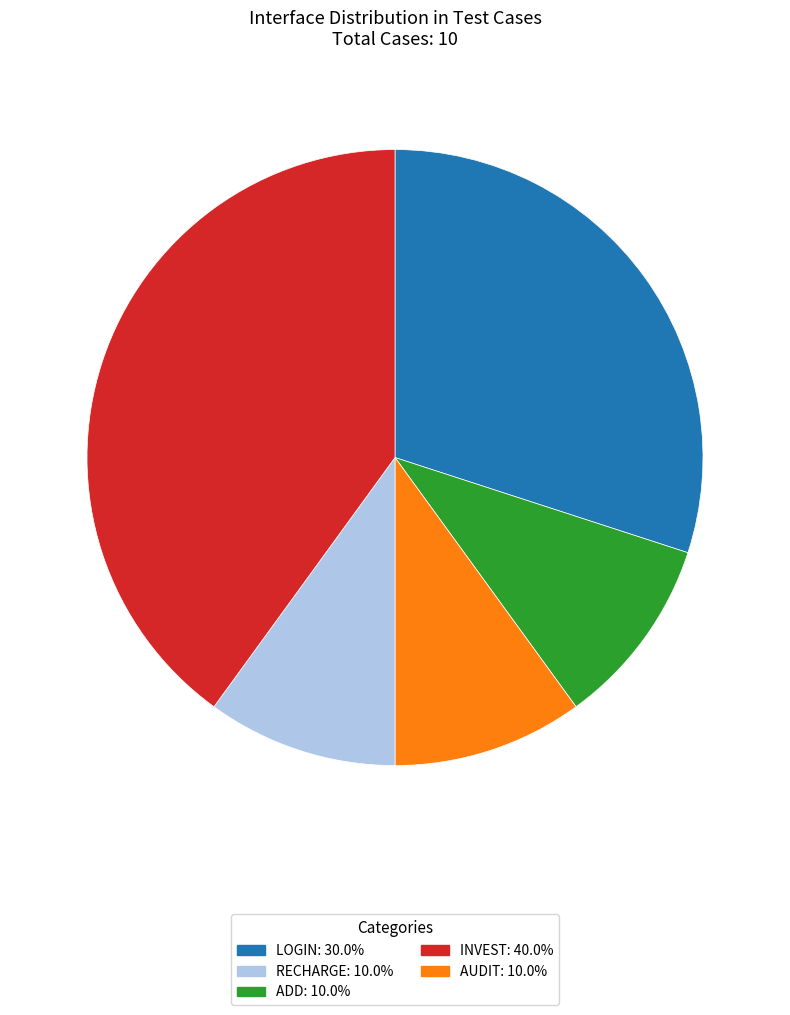

Does any single category account for the majority?

No